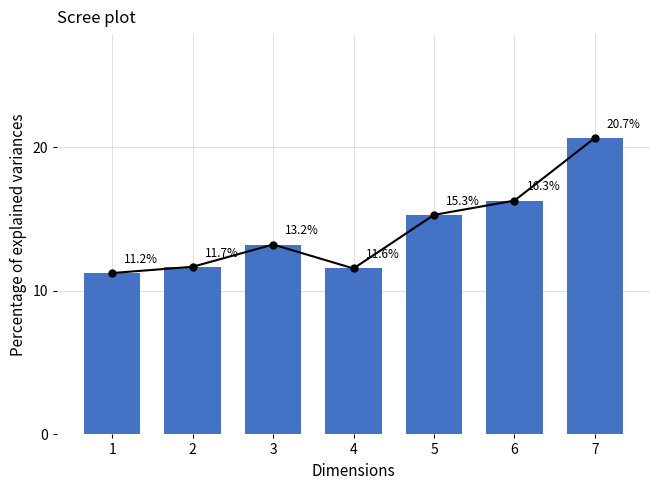

True or false: the data shows 11.2 at 1.

True